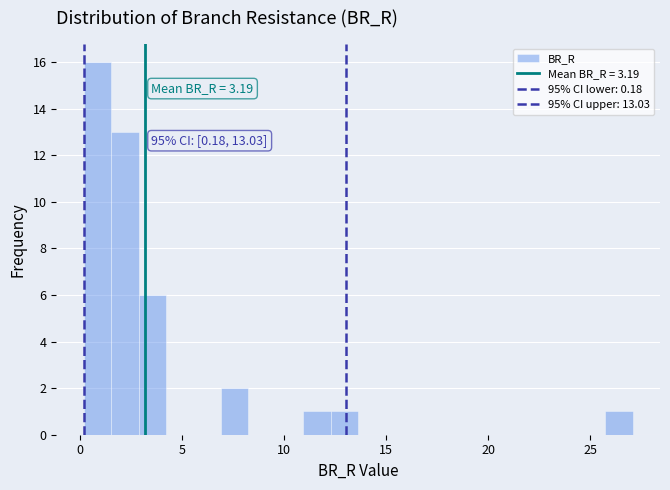

Read against the x-axis, roughly where is the centre of the tallest bar?

1.0